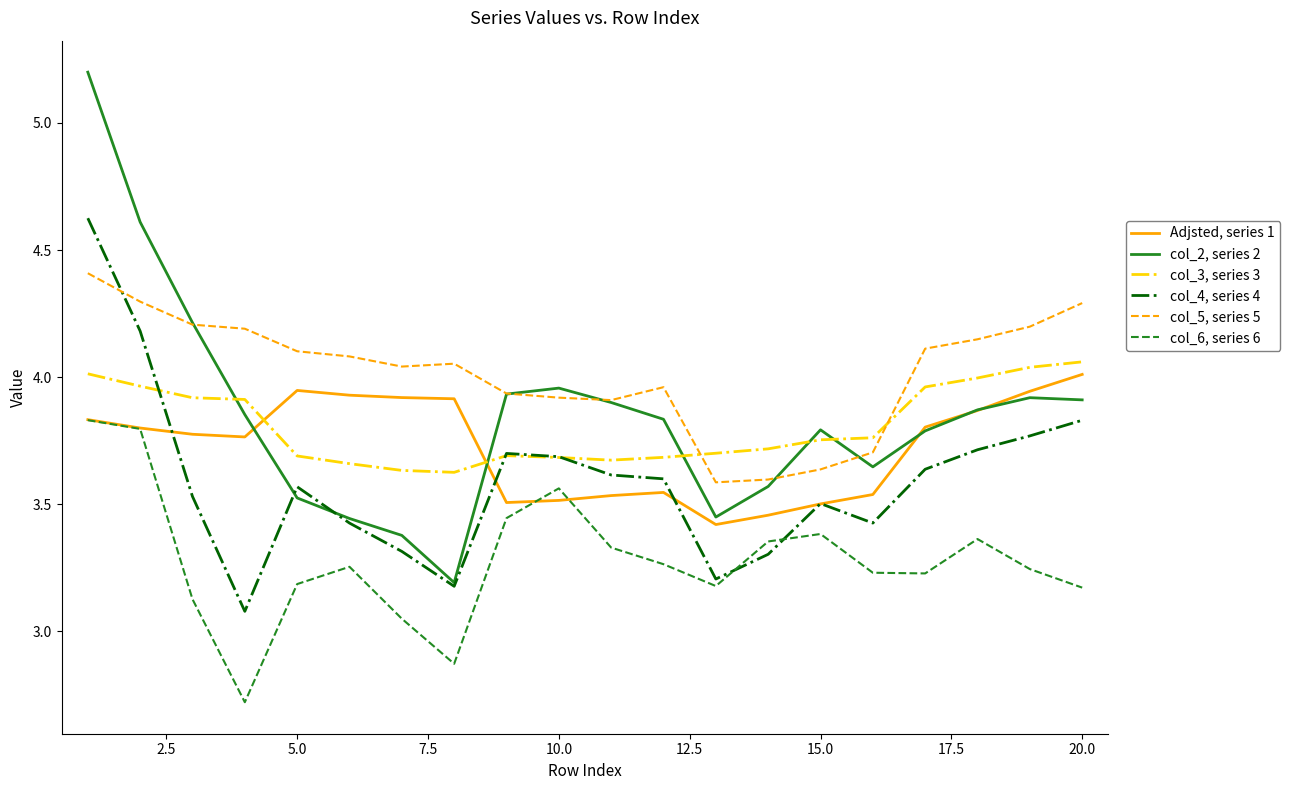

How many lines are shown in the chart?

6